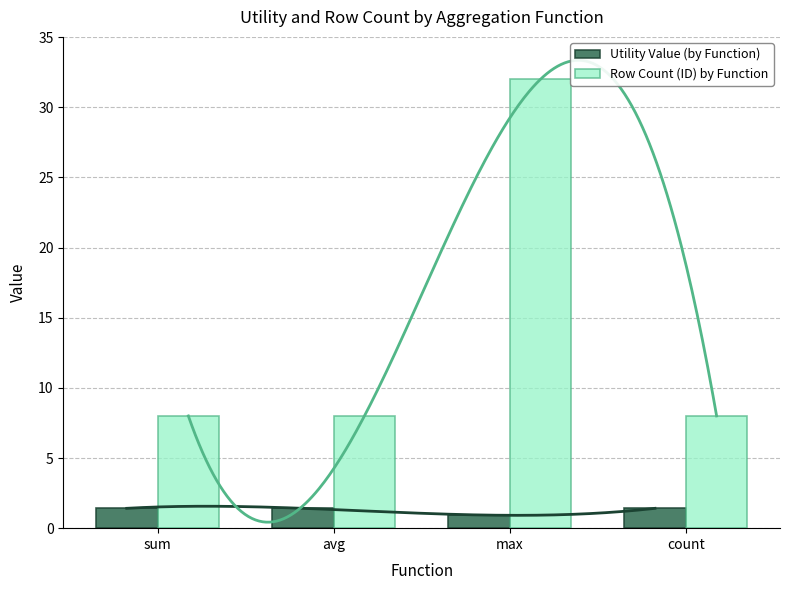

At how many categories does at least one series exceed 16?

1